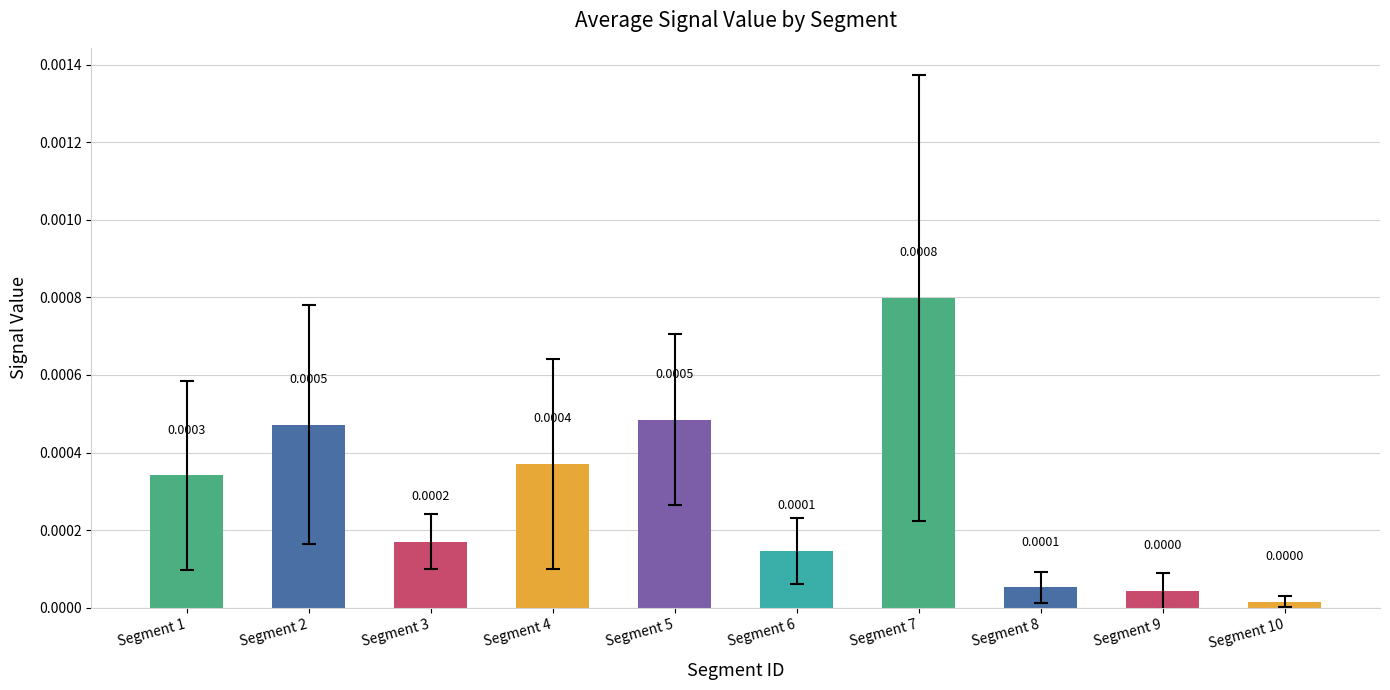

Are the bars grouped side by side (vs. stacked)?

No